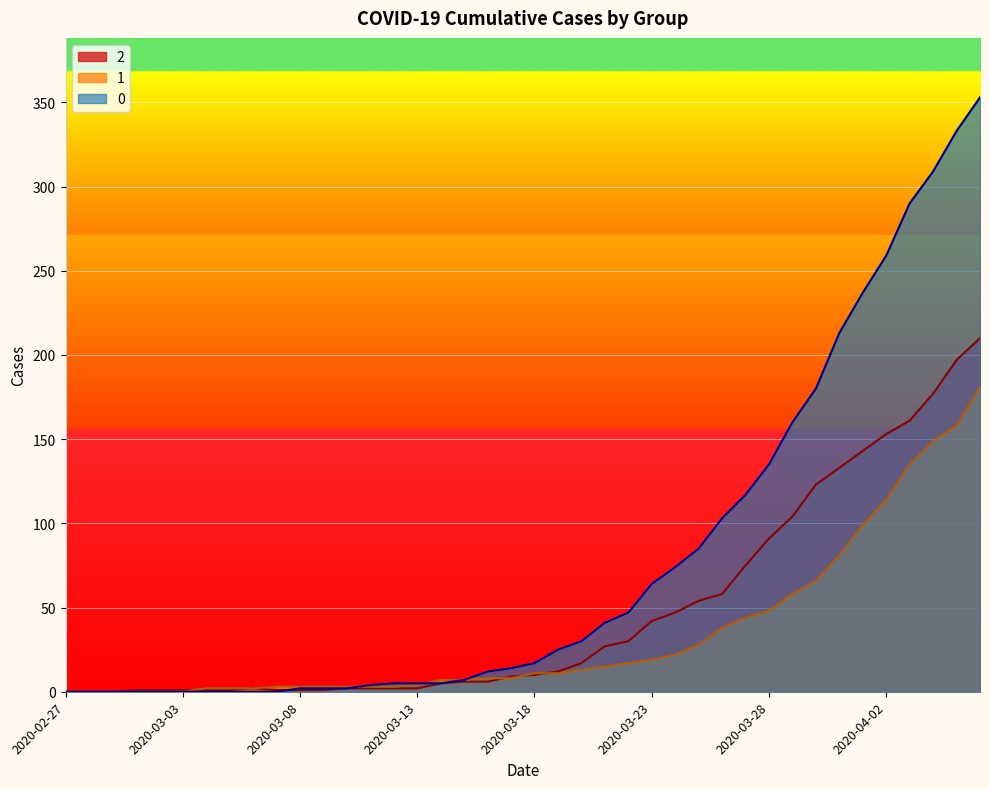

At 2020-03-23, list the series in order from smallest to largest.

1, 2, 0